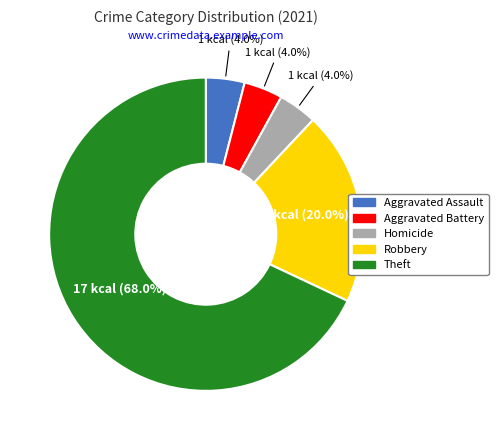

How many slices are in this pie chart?

5